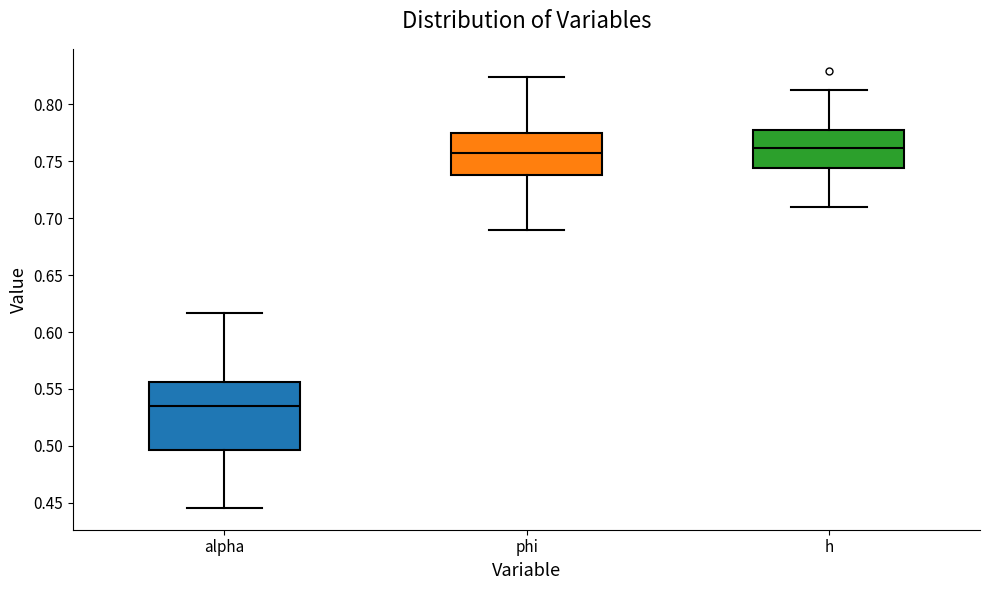

Where does the upper whisker of the box for alpha end on the y-axis? The values are not printed on the chart, so give them approximately, as read against the axis.

0.615